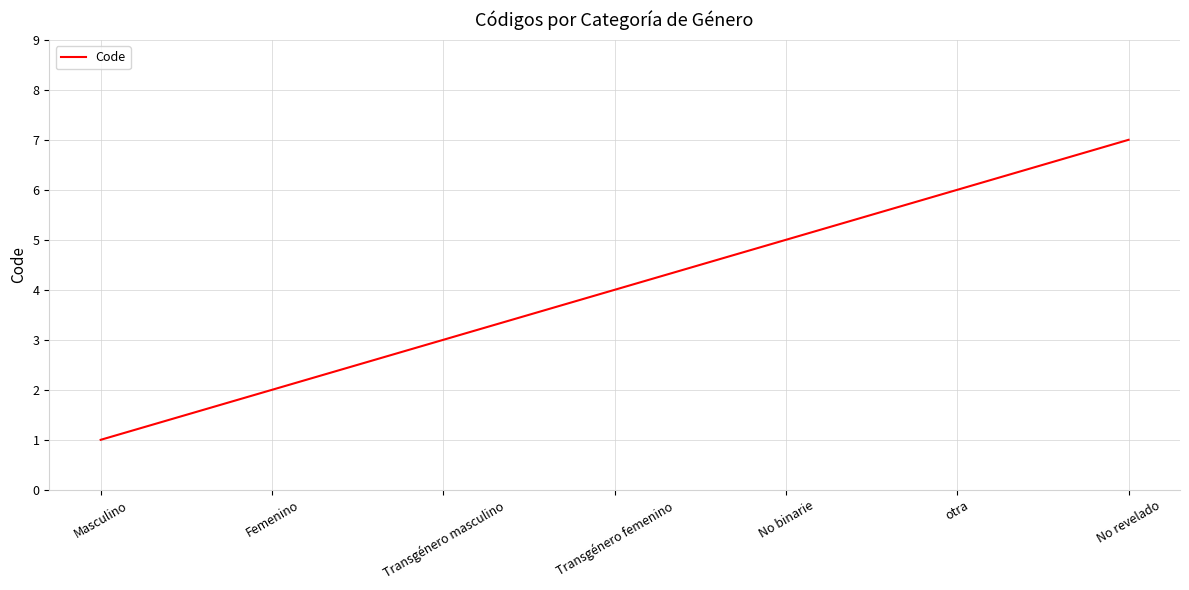

Rank the categories by value from highest to lowest.

No revelado, otra, No binarie, Transgénero femenino, Transgénero masculino, Femenino, Masculino